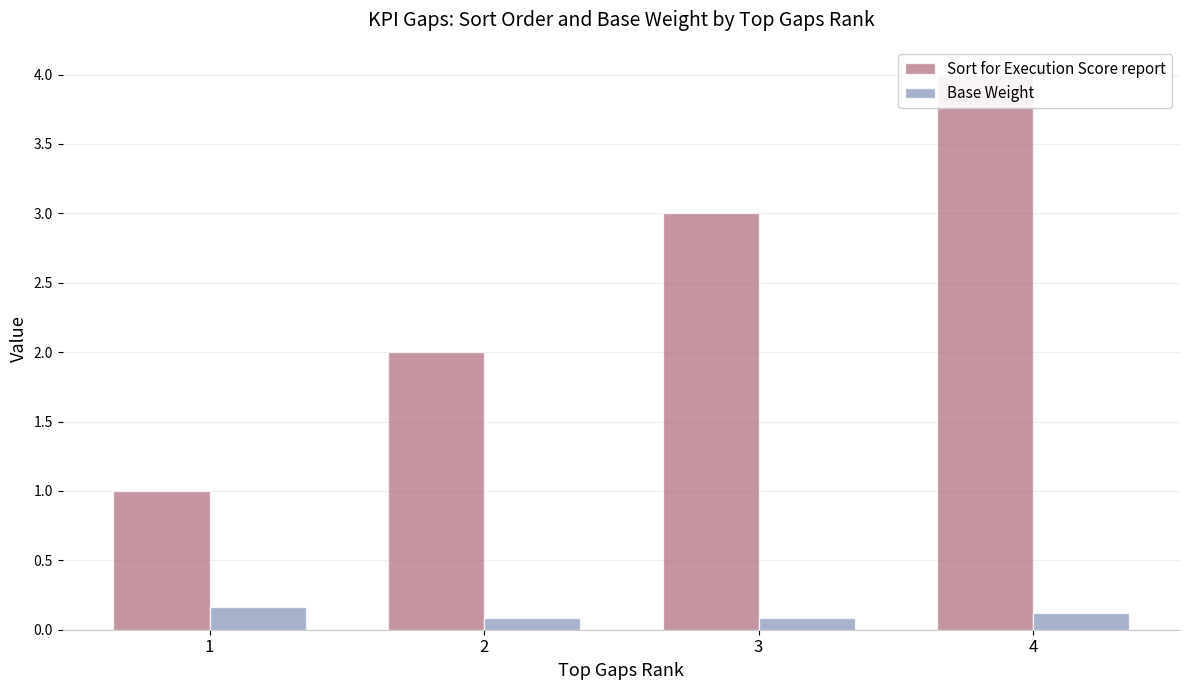

What is the value of the Sort for Execution Score report bar at the 1st from the left?

1.0